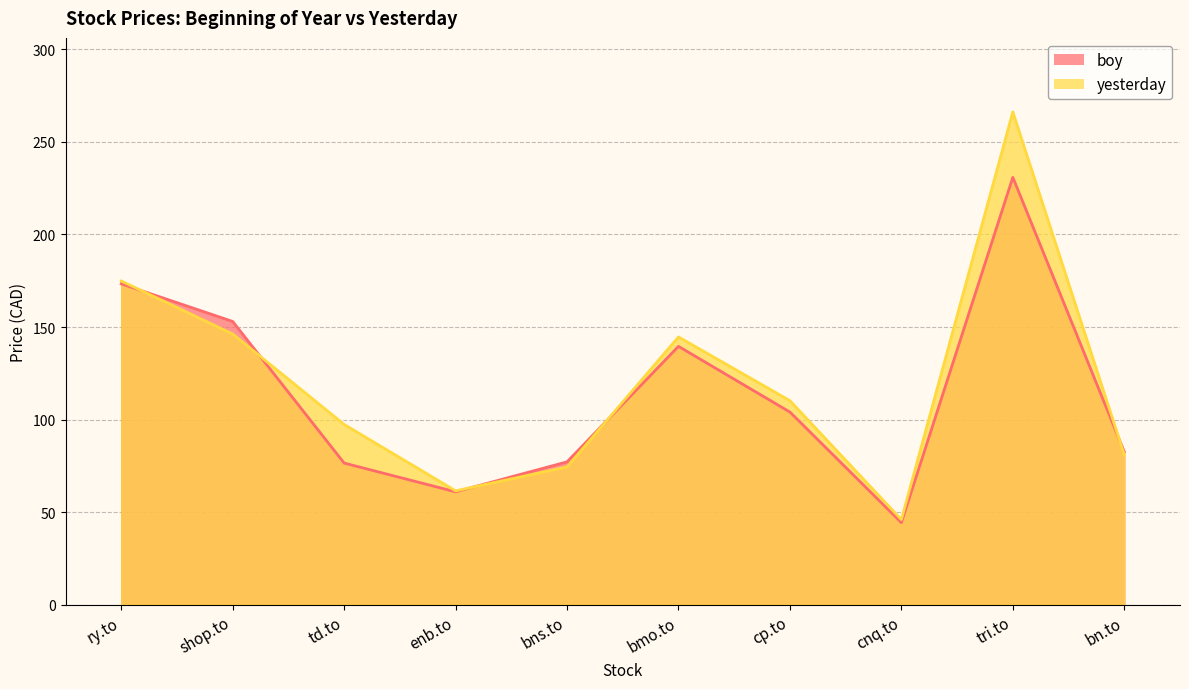

At which category does yesterday reach its first local valley?

enb.to